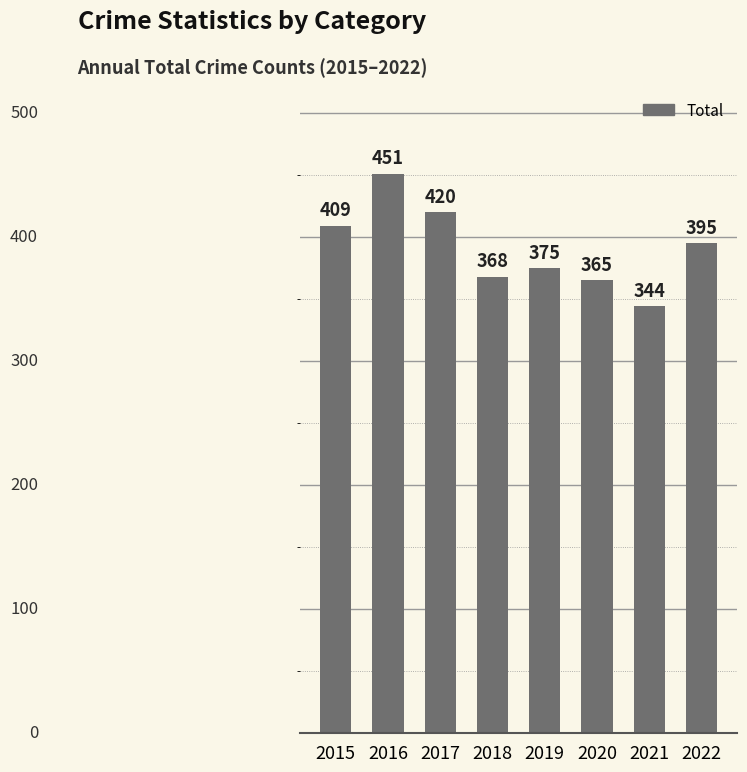

What is the sum of all values?

3127